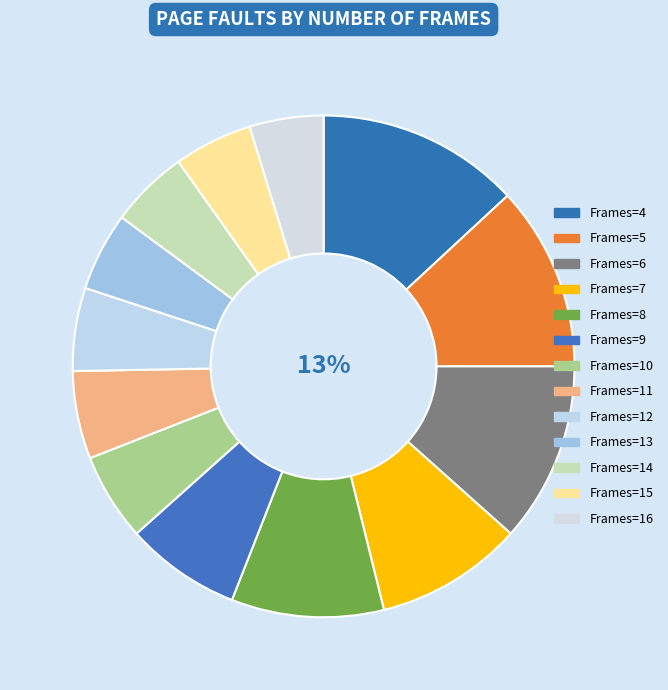

Does any single category account for the majority?

No